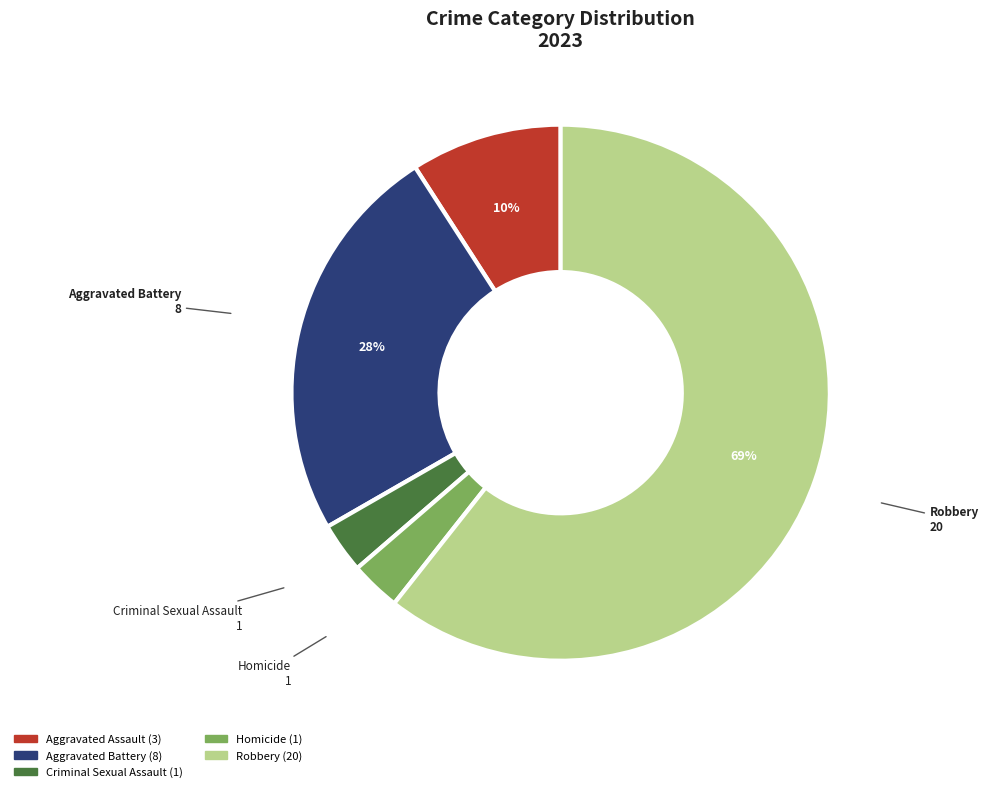

How many slices are in this pie chart?

5